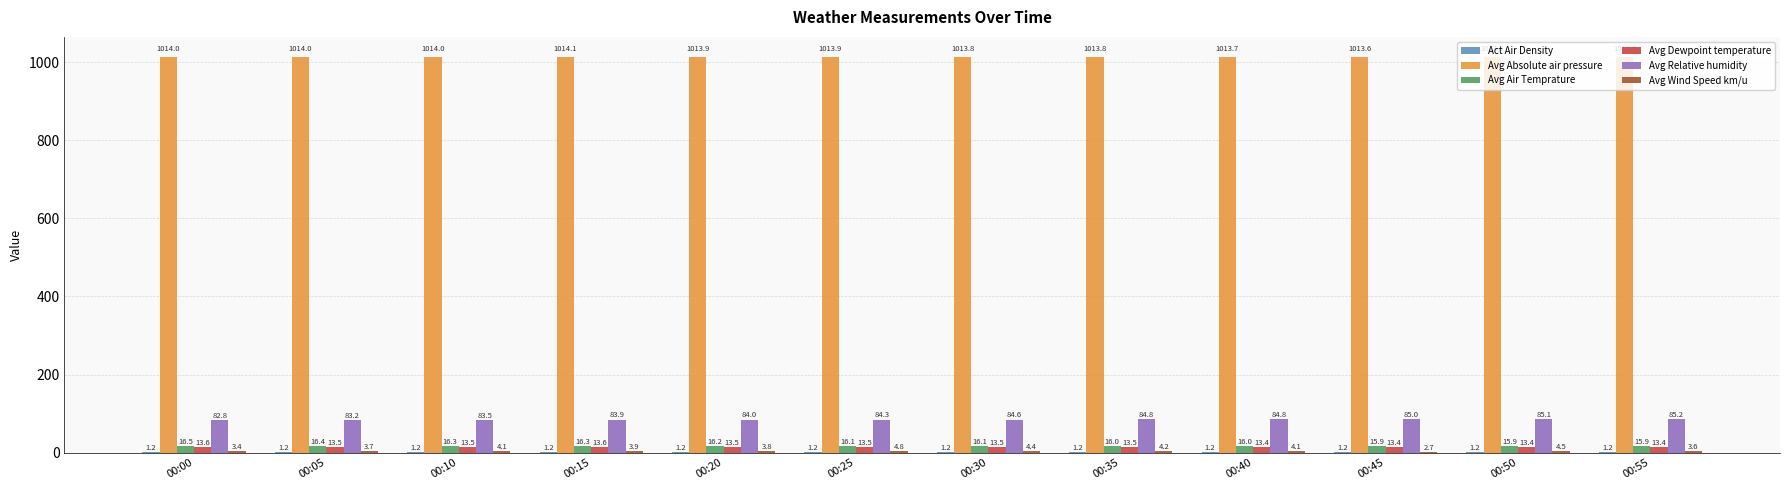

Which category has the highest value across all series?

00:15